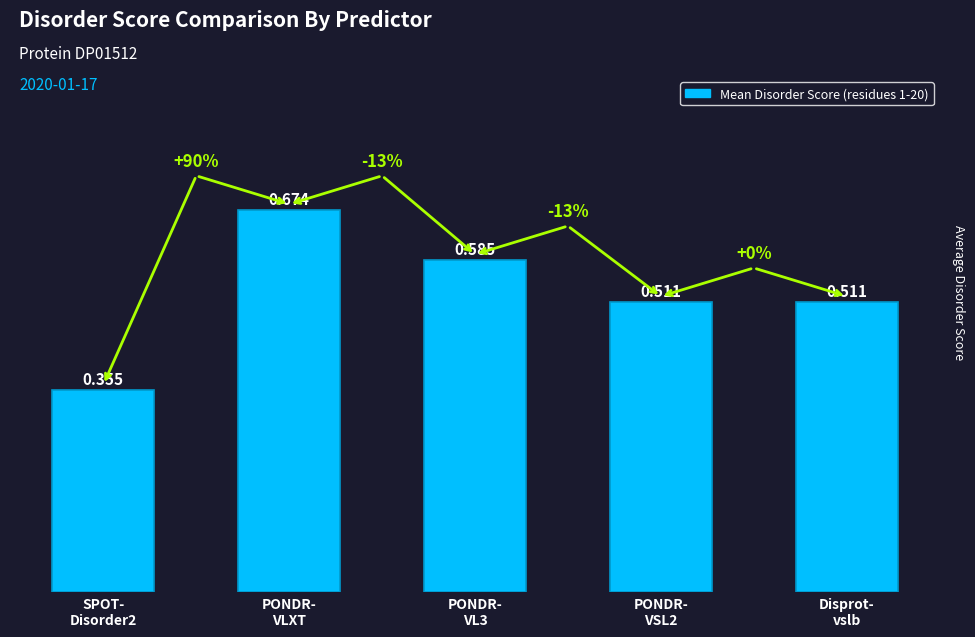

How many bars are there in total?

5